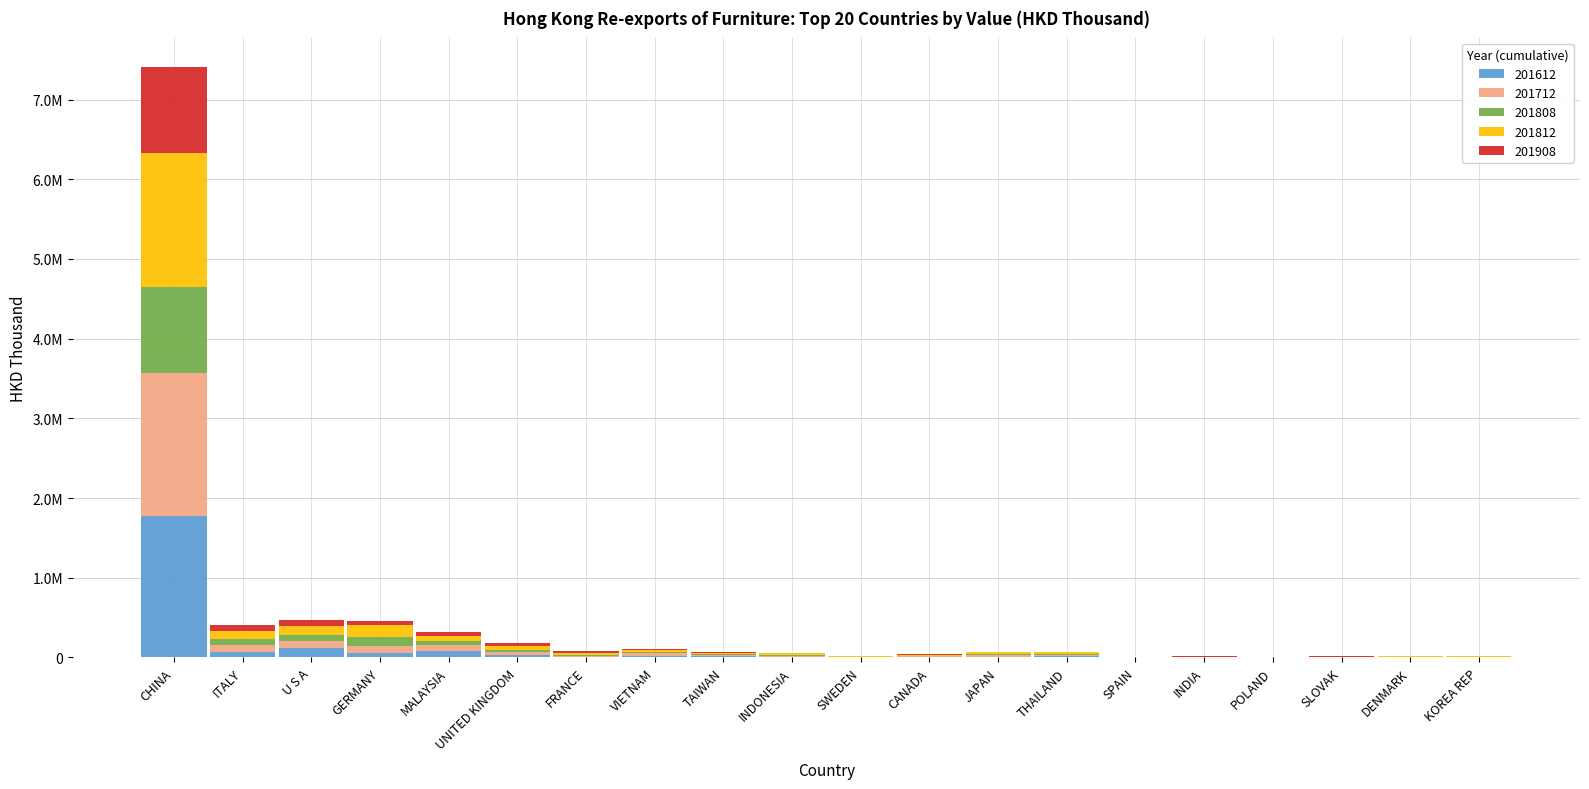

What are all the series names shown in the legend?

201612, 201712, 201808, 201812, 201908